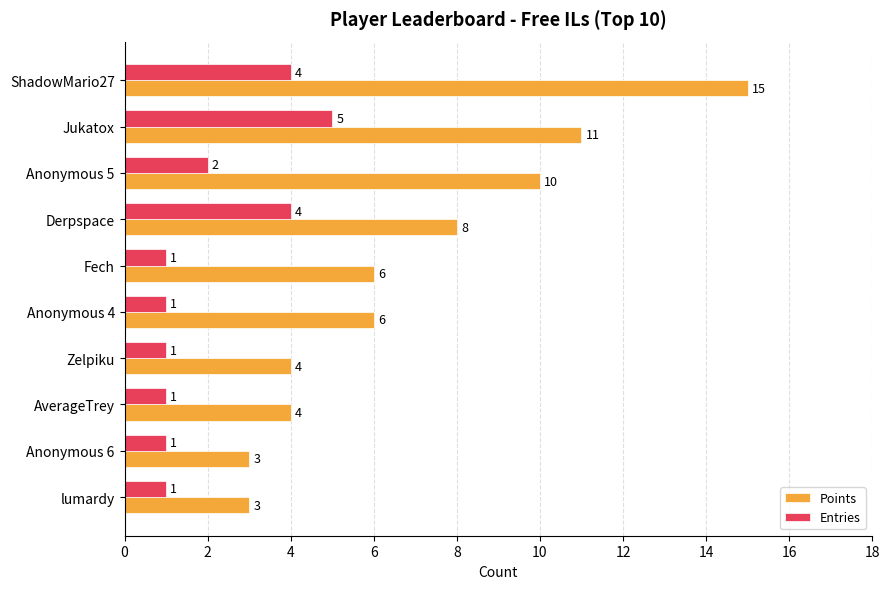

At which category is the sum across all series the highest?

ShadowMario27